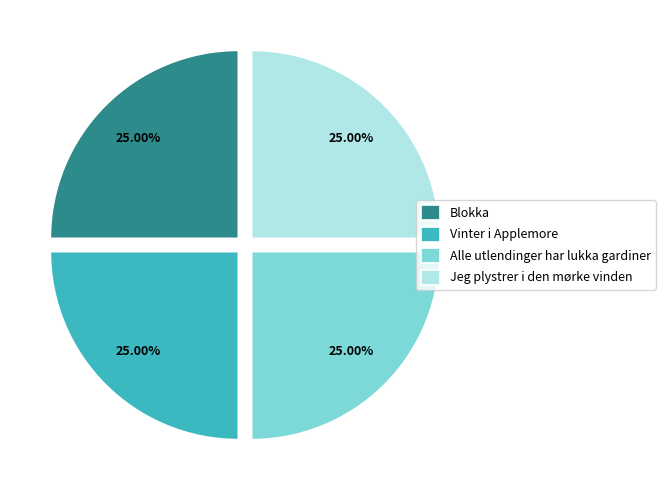

Is there a majority slice in this chart?

No